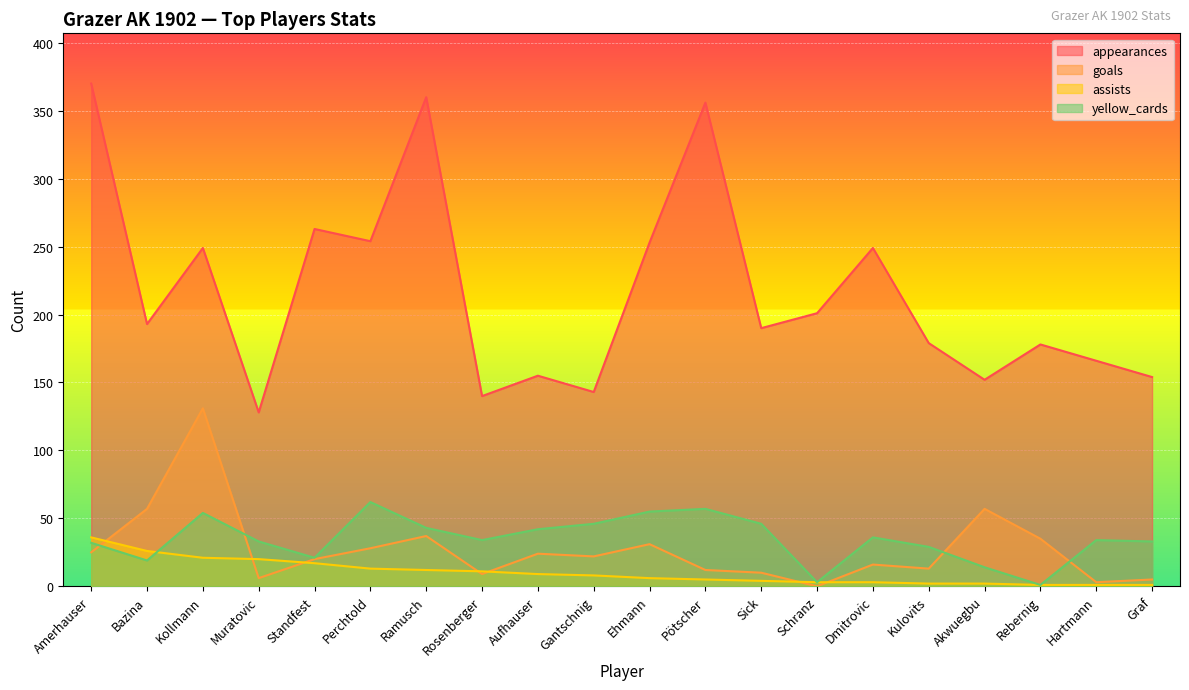

What is the total value across all series at Rebernig?

215